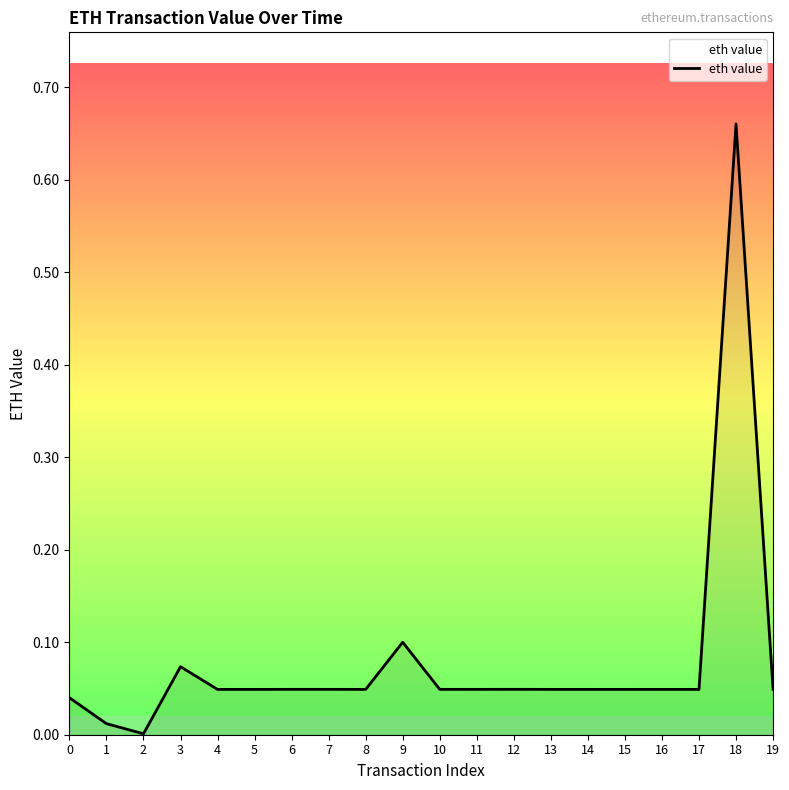

The chart shows a value of 0.1 at 18. True or false?

False